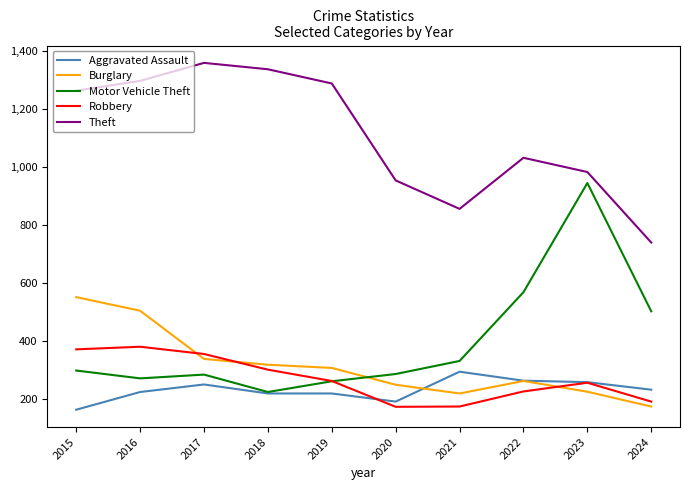

What is the total value across all series at 2015?

2650